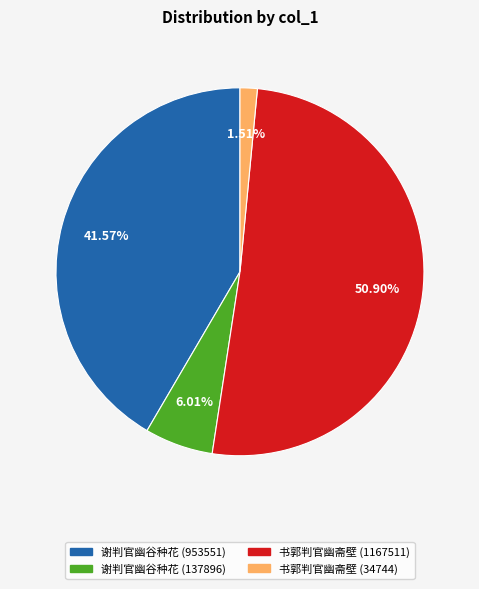

Rank the categories by value from lowest to highest.

书郭判官幽斋壁 (34744), 谢判官幽谷种花 (137896), 谢判官幽谷种花 (953551), 书郭判官幽斋壁 (1167511)